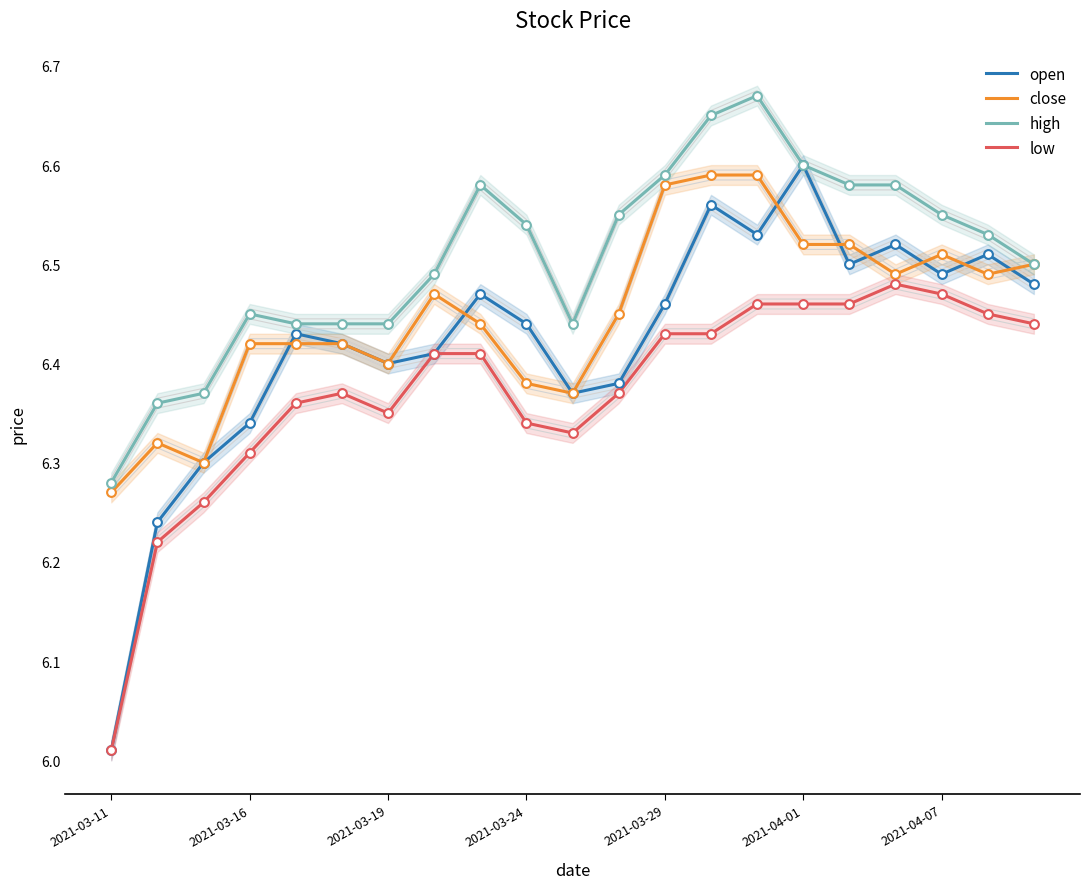

Which series contains the lowest Y value?

open